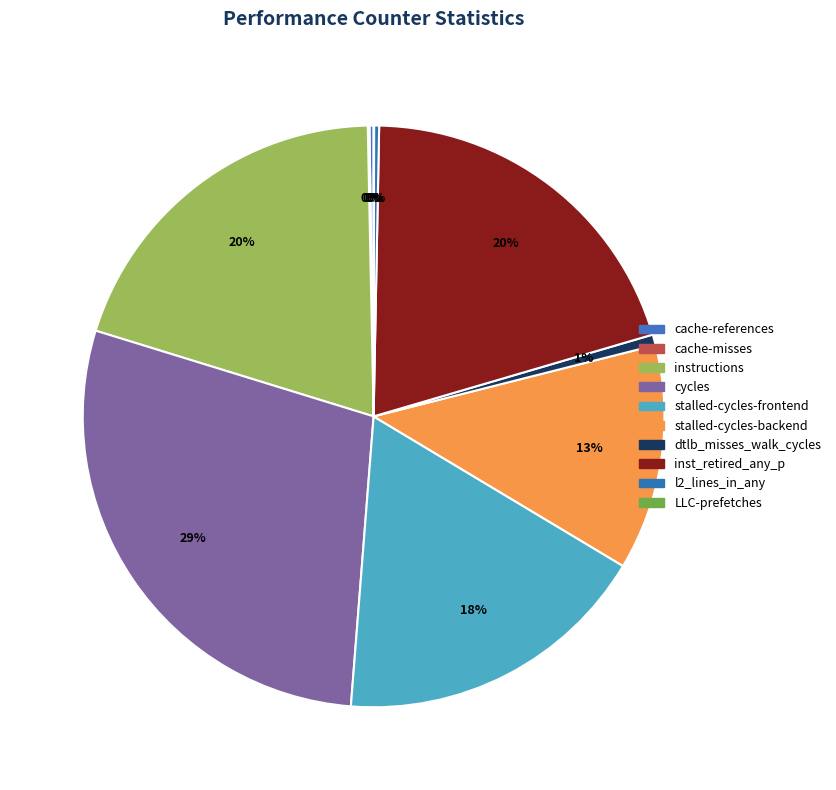

Which slice is the largest?

cycles